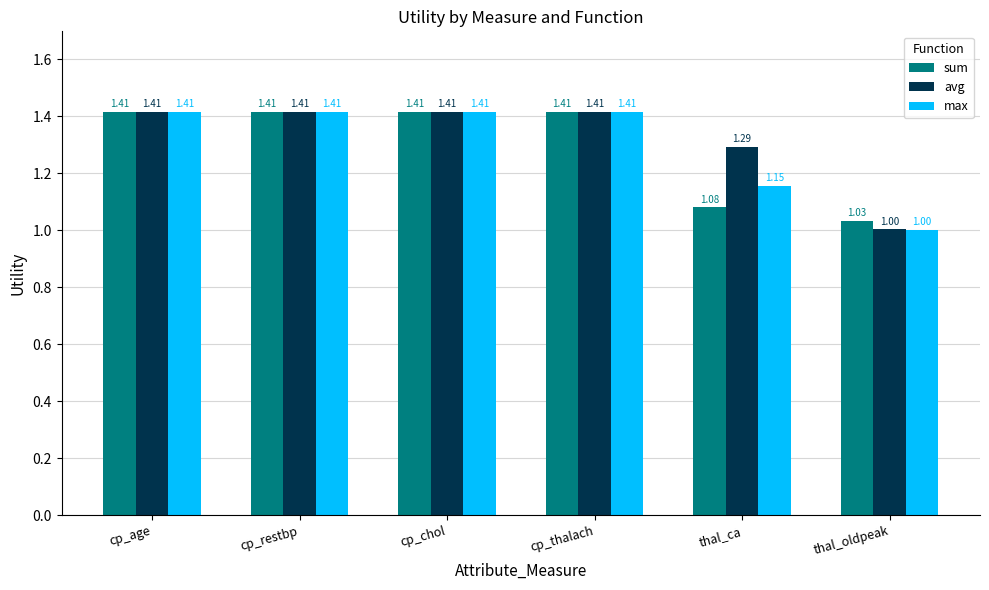

What position from the right is cp_thalach?

3